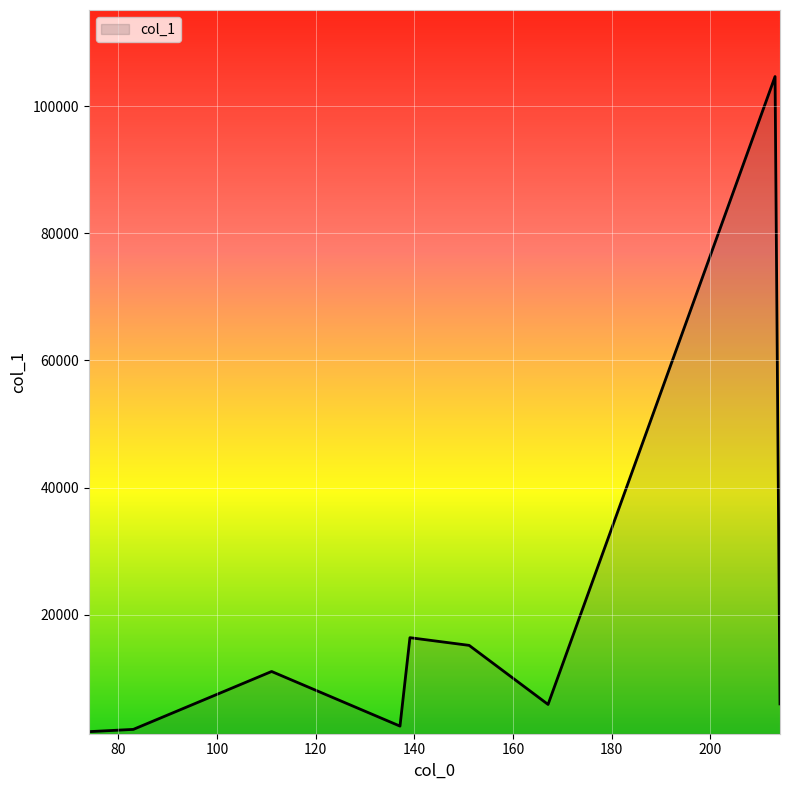

What is the smallest value displayed?

1625.1